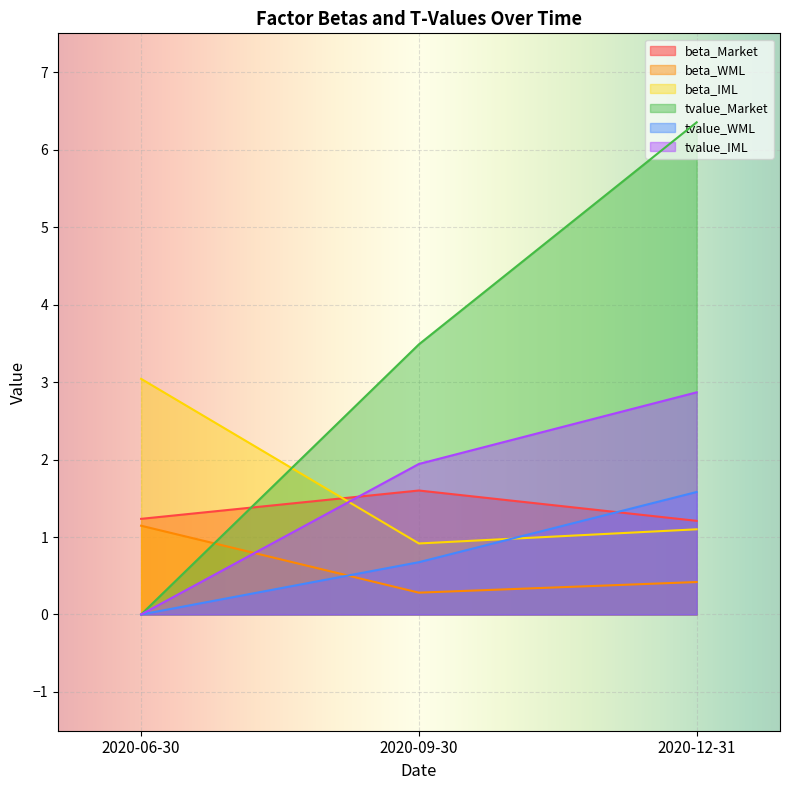

List the labels in order of beta_Market value, largest first.

2020-09-30, 2020-06-30, 2020-12-31